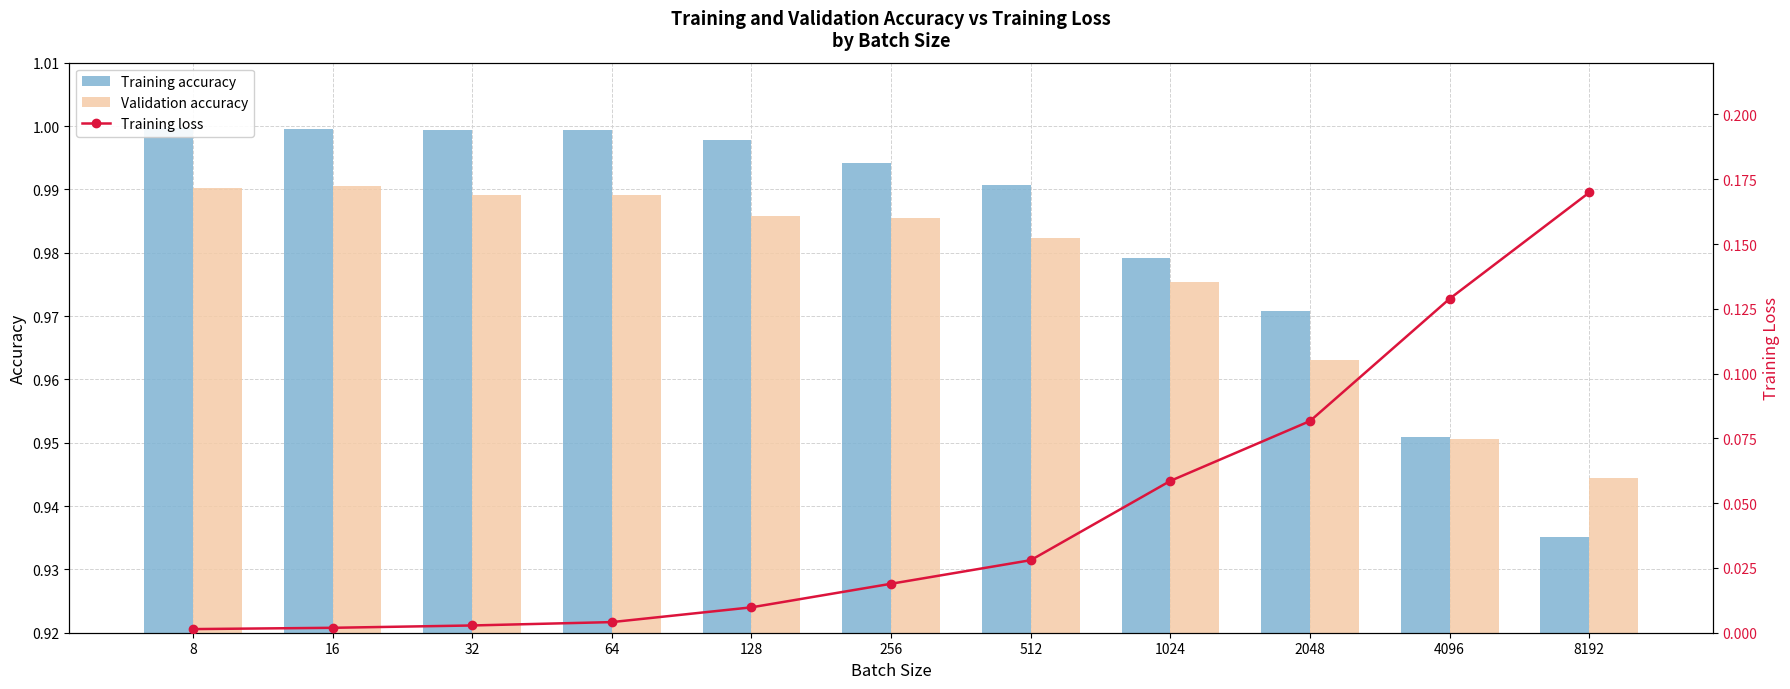

Between 256 and 2048, which series saw the biggest shift?

Training loss